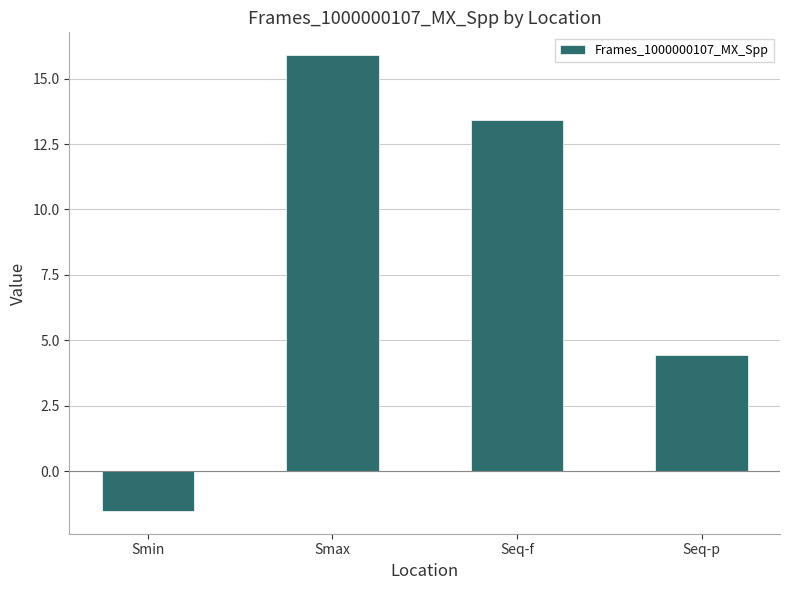

How many bars are there in total?

4